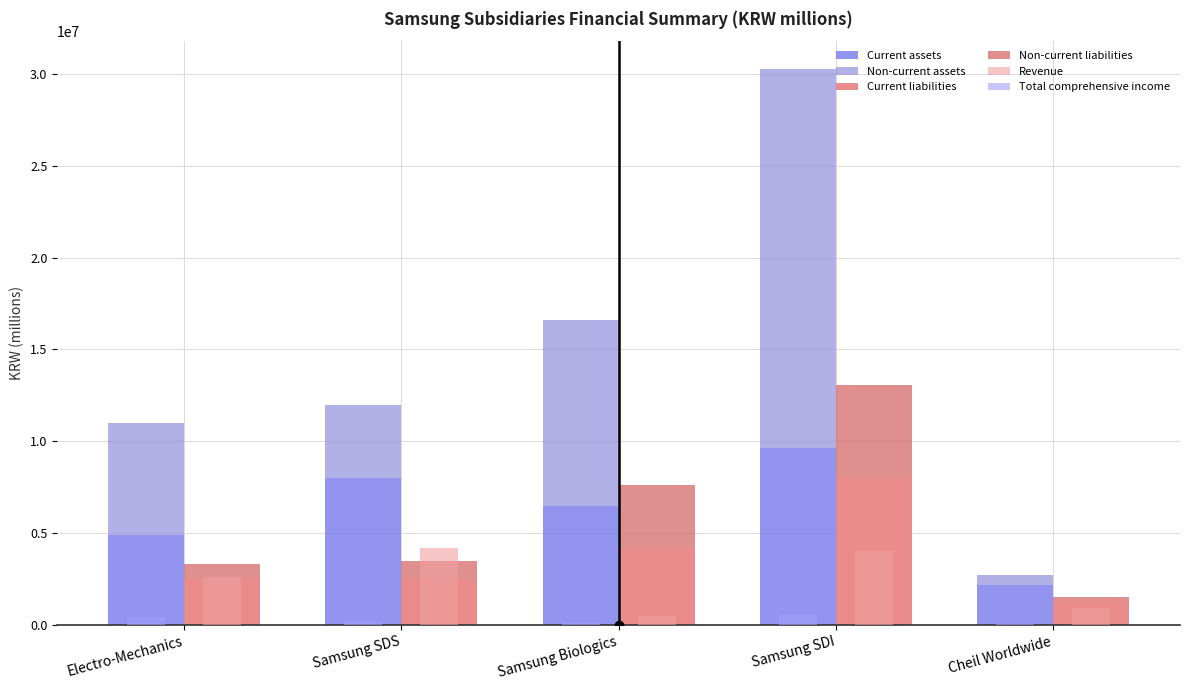

How many groups of bars are there?

5